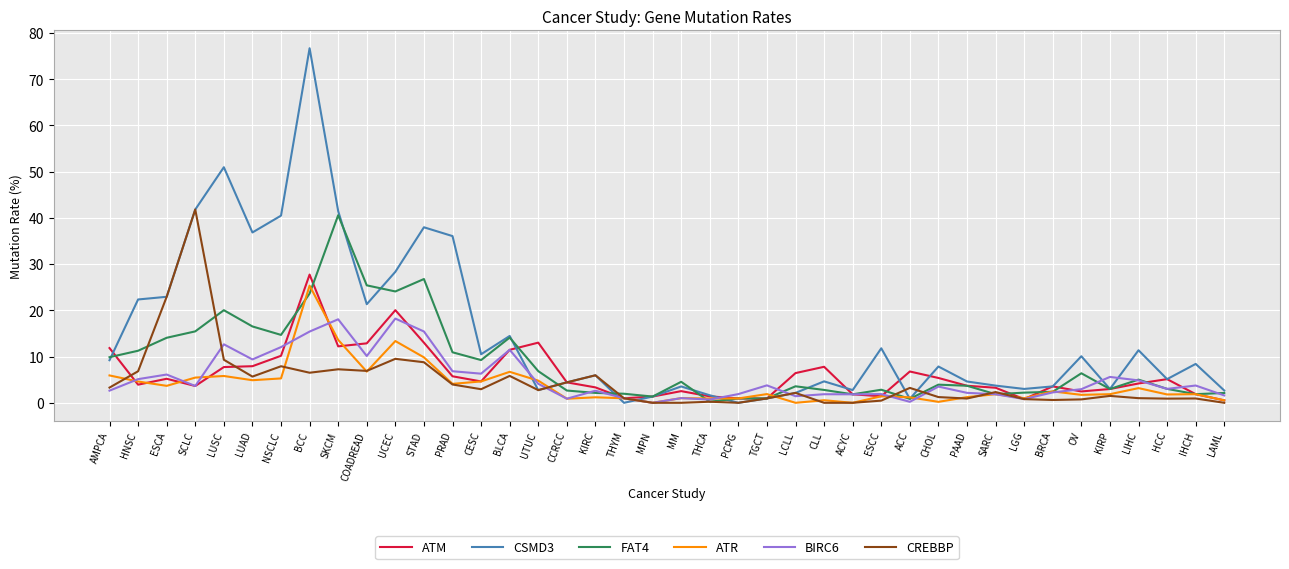

Where do CREBBP and FAT4 first cross each other?

HNSC and ESCA